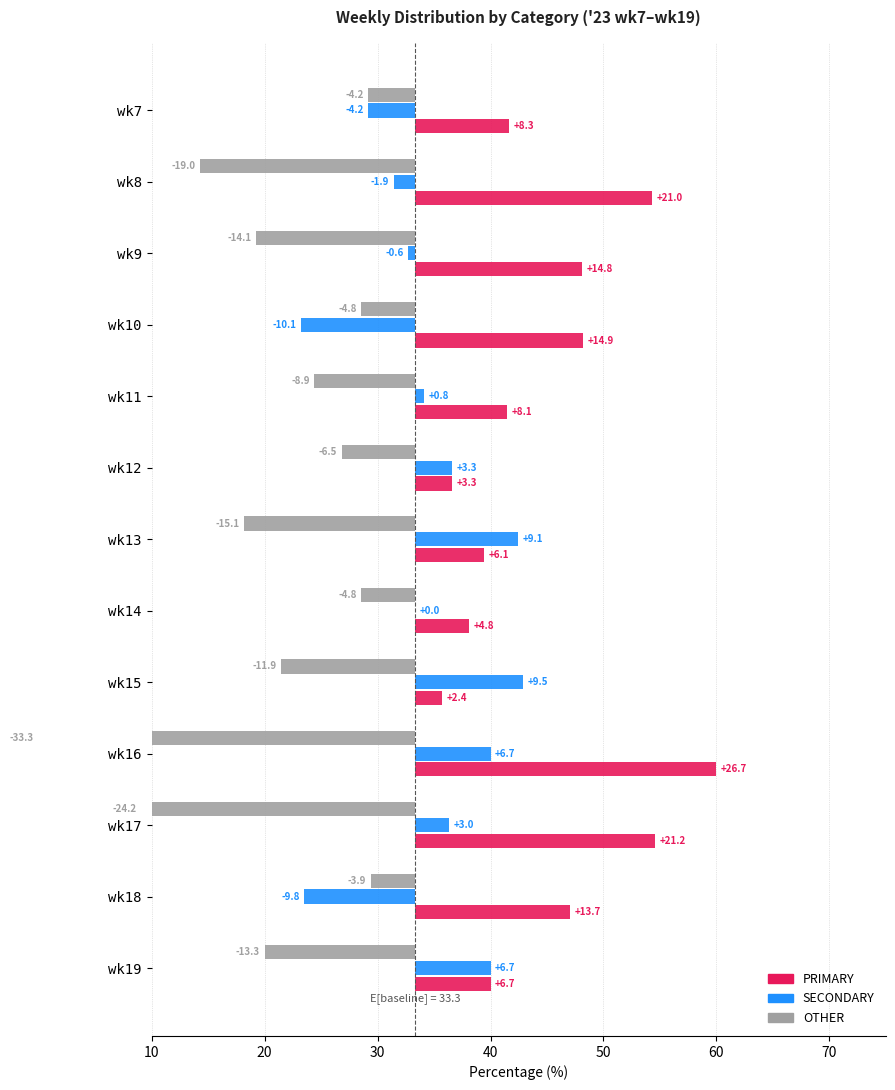

How many negative values does the SECONDARY series have?

5